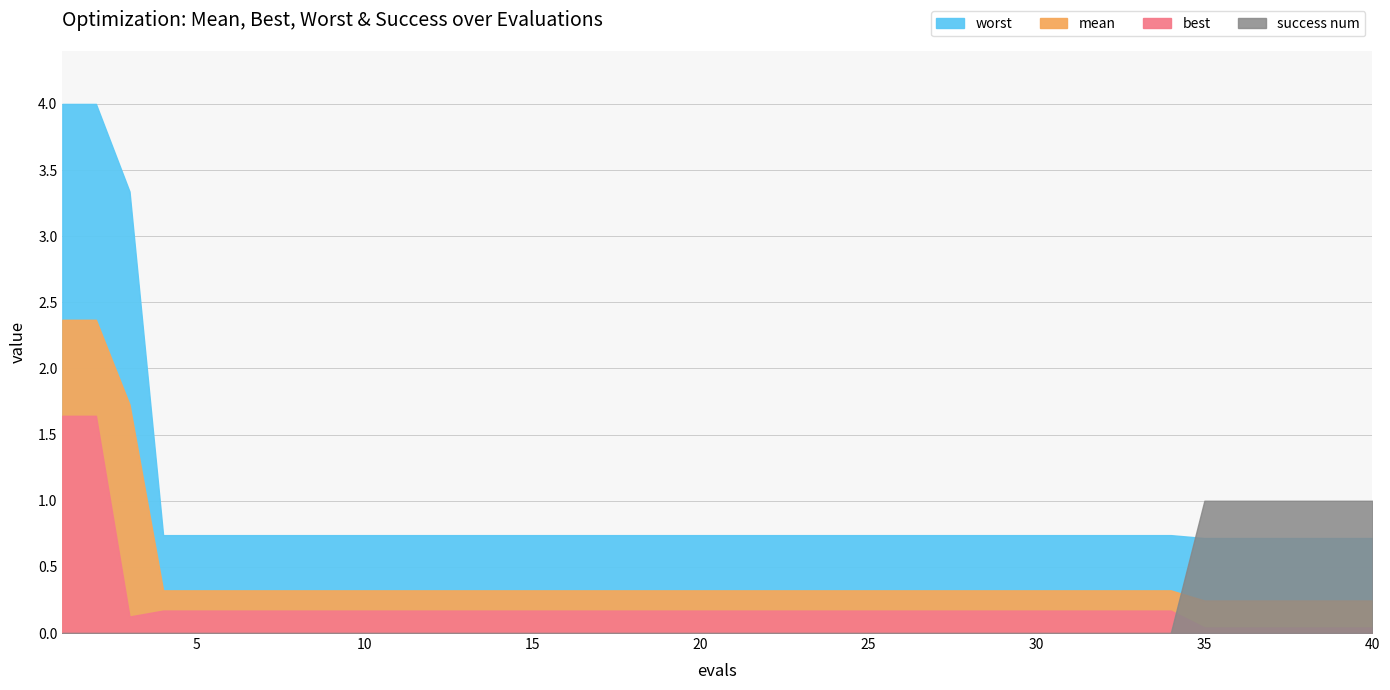

Which series ends up on top after the final intersection of success num and worst?

success num